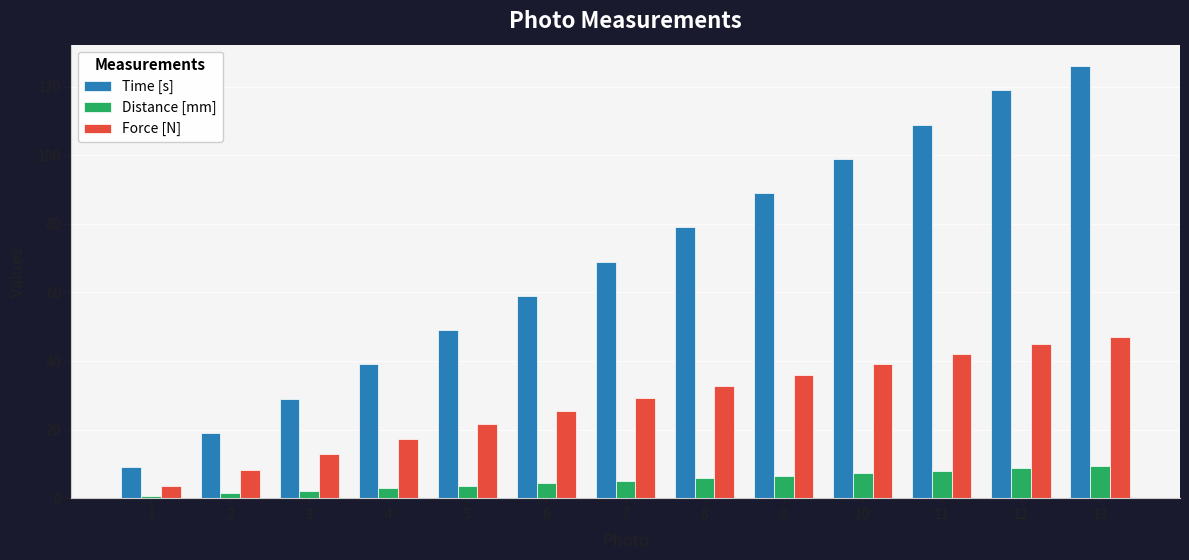

Reading right to left, transcribe all the data shown in this chart.

Time [s]: 13=126.0	12=119.0	11=109.0	10=99.0	9=89.0	8=79.0	7=69.0	6=59.0	5=49.0	4=39.0	3=29.0	2=19.0	1=9.0
Distance [mm]: 13=9.3	12=8.8	11=8.0	10=7.3	9=6.6	8=5.9	7=5.1	6=4.4	5=3.7	4=2.9	3=2.2	2=1.4	1=0.7
Force [N]: 13=46.9	12=44.9	11=42.1	10=39.1	9=35.9	8=32.6	7=29.2	6=25.4	5=21.6	4=17.3	3=12.8	2=8.1	1=3.5